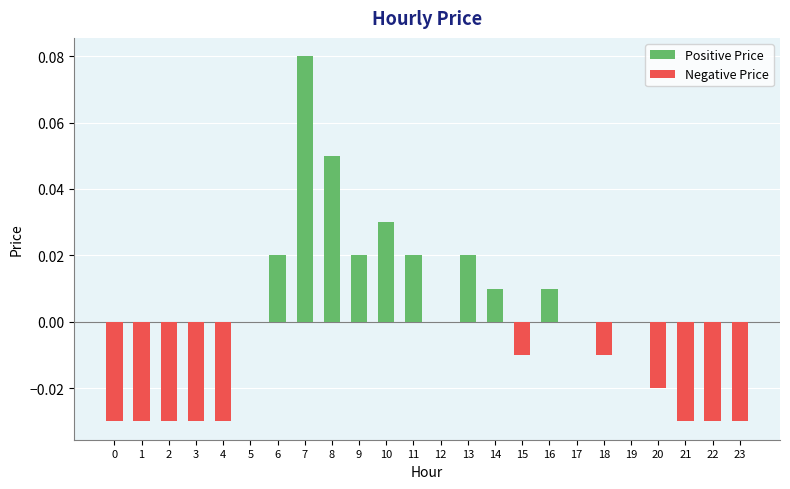

At which category is the sum across all series the highest?

7